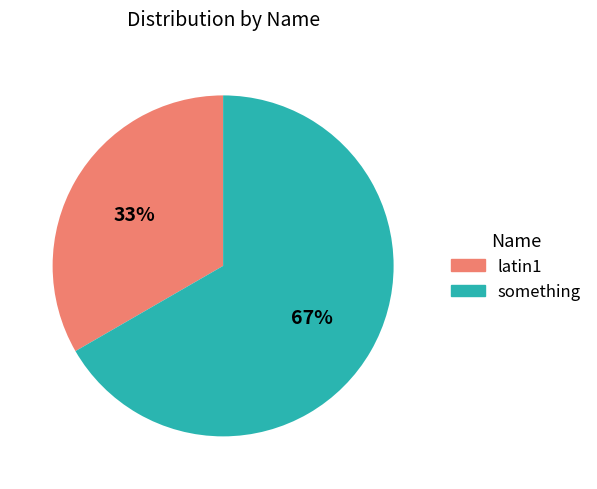

Which has a higher value, latin1 or something?

something